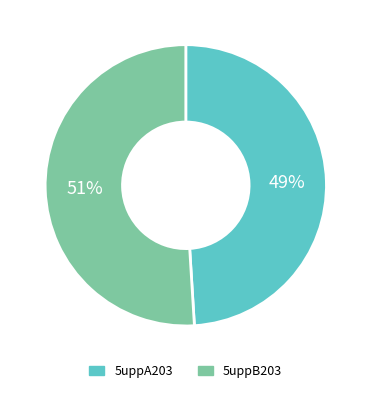

Is 5uppB203 the majority of the pie?

Yes